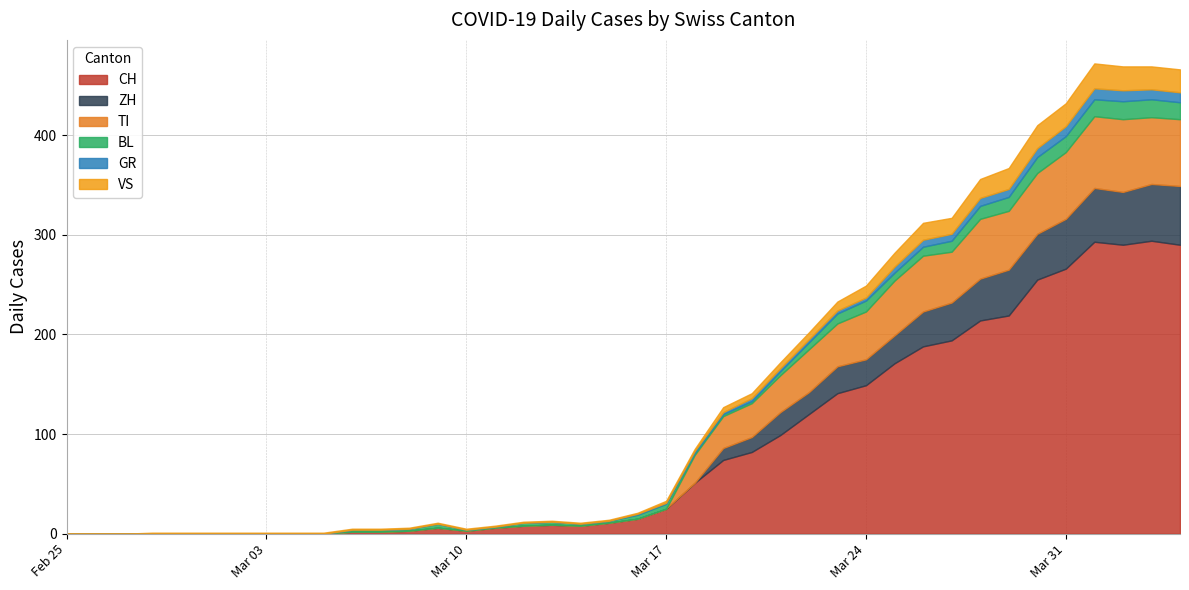

Which has a higher value, 2020-03-11 or 2020-03-01?

2020-03-11